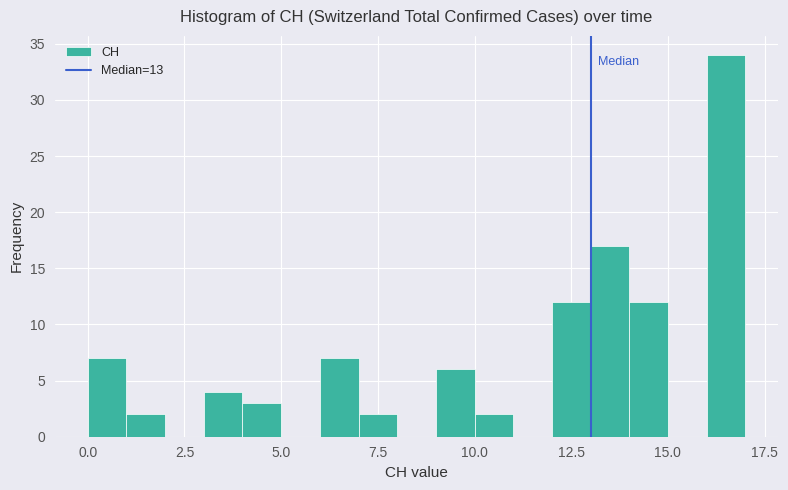

Around what value on the x-axis is the tallest bar? Give the approximate position of its centre, as read against the axis.

16.5